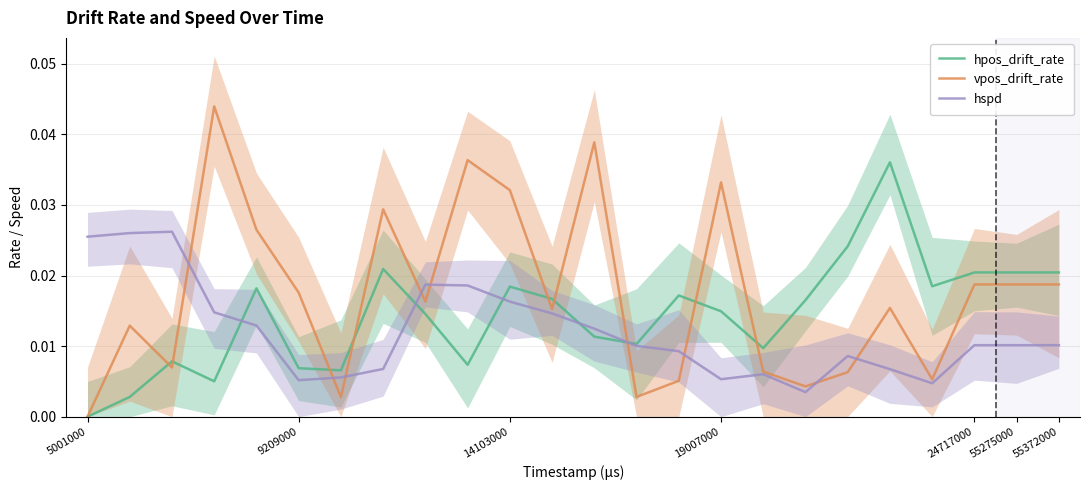

How many lines are shown in the chart?

3